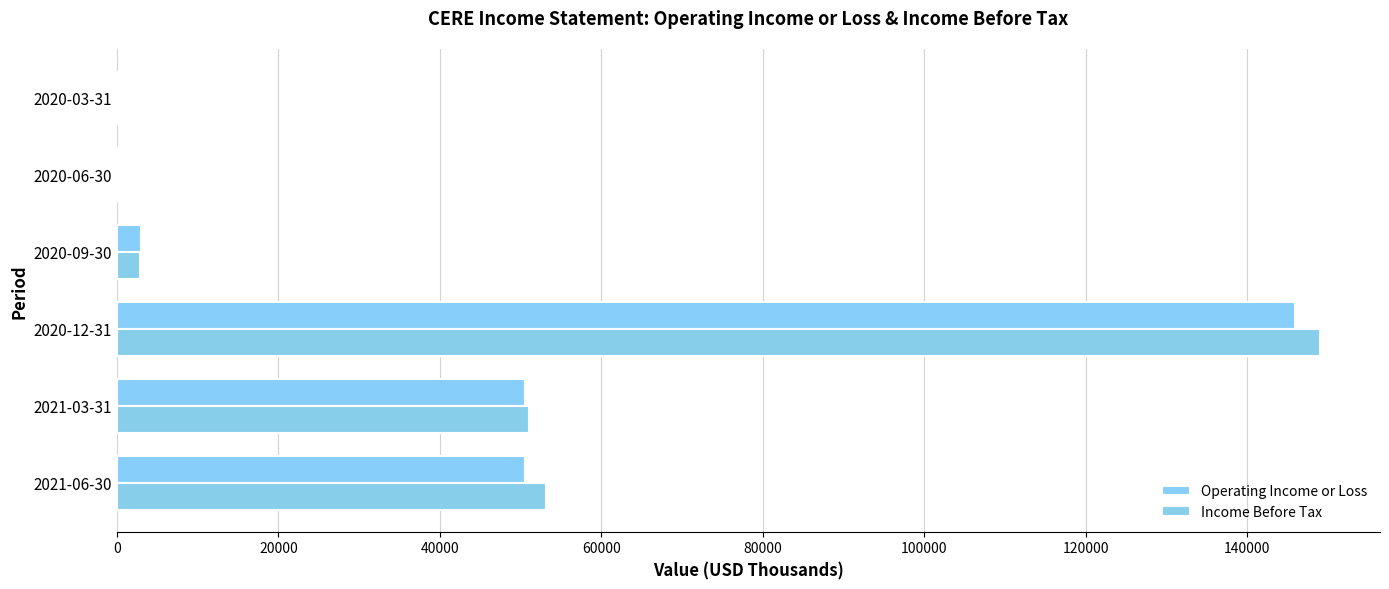

What is the sum of all Operating Income or Loss values?

250200